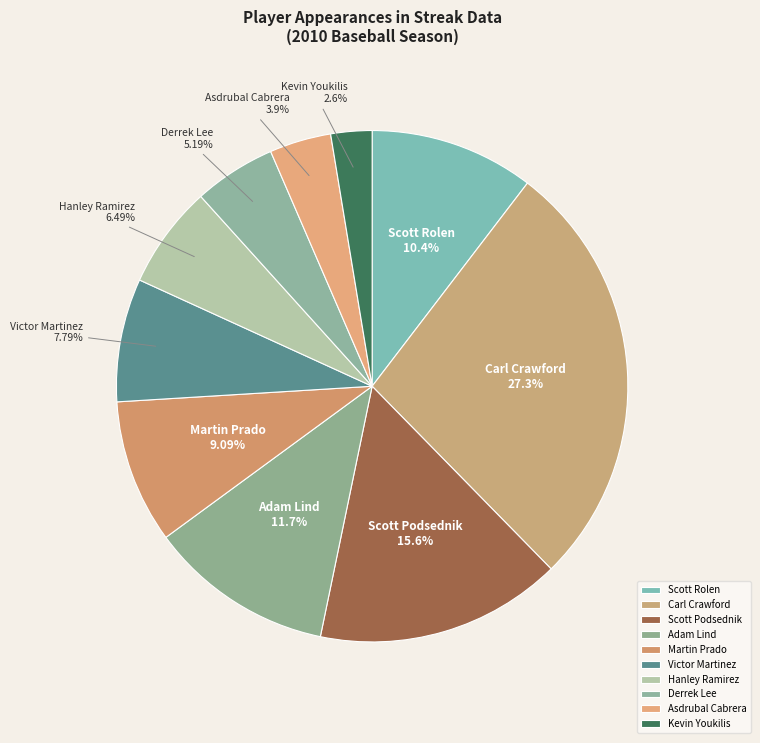

Is it true that Scott Rolen is 10% of the pie?

True